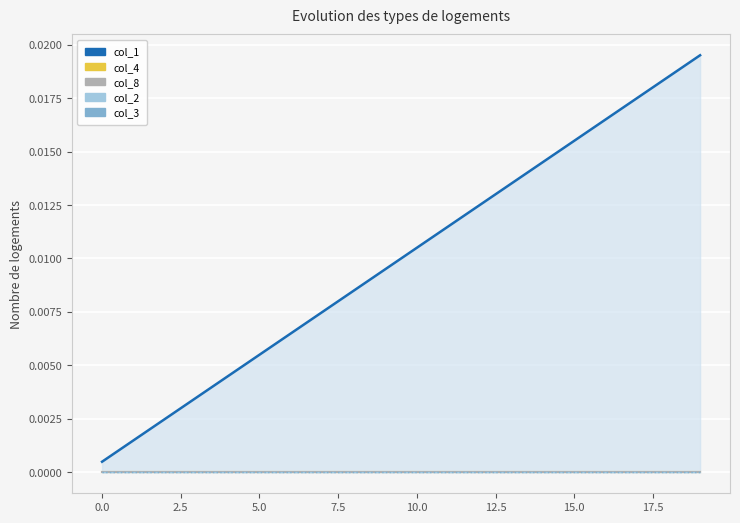

True or false: col_1 and col_8 intersect in this chart.

False